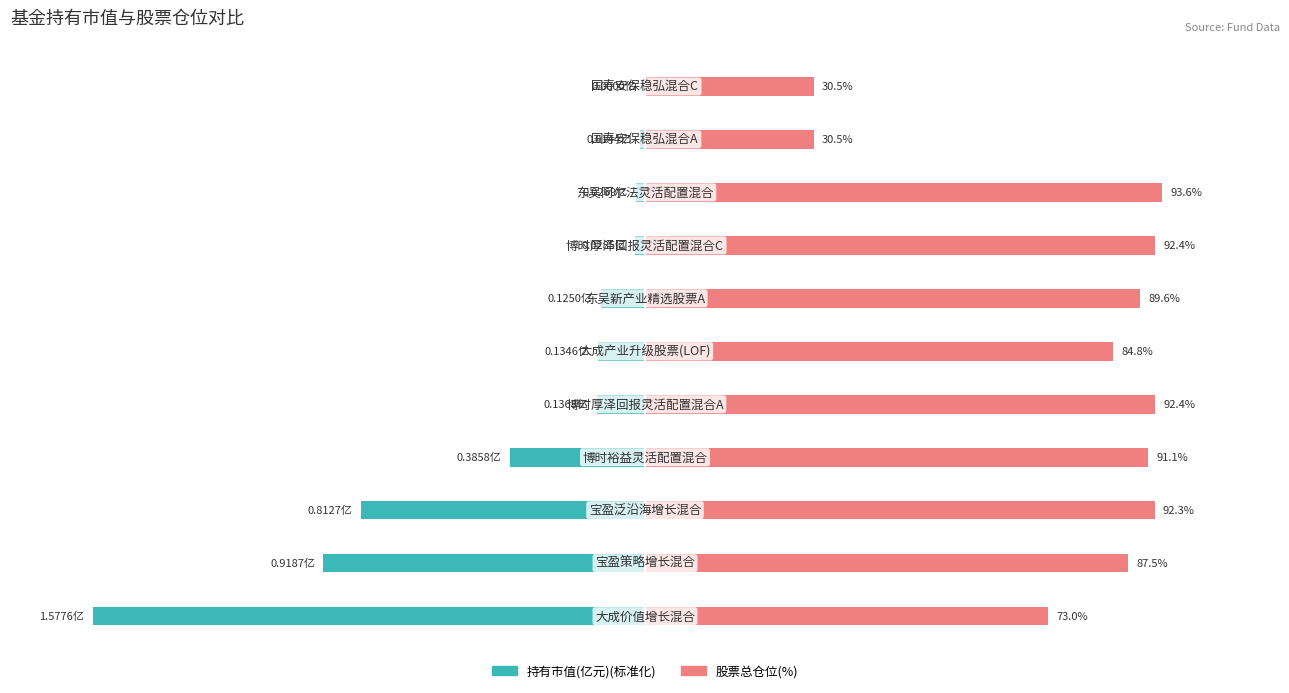

What is the difference between the maximum and second lowest values in the 股票总仓位(%) series?

63.1